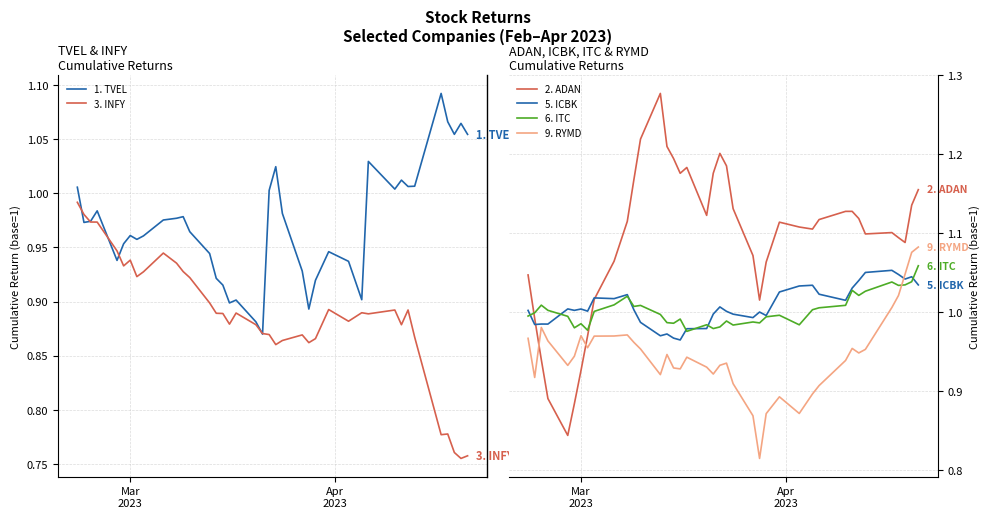

Count the number of categories in the chart.

39